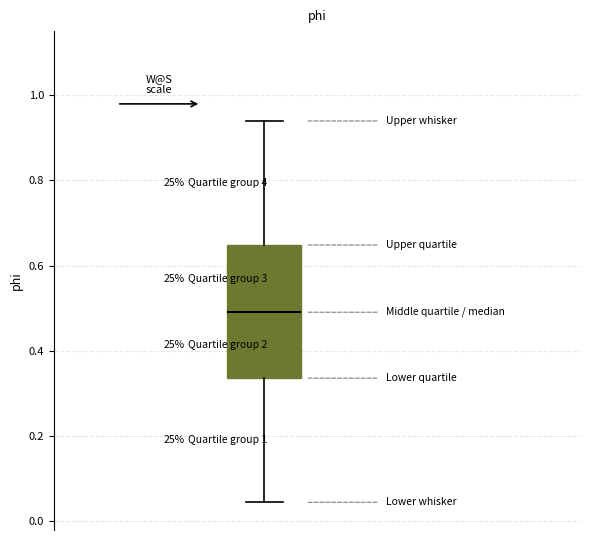

Transcribe this box plot: give where the median line is, the range the box spans, and where the two whiskers end, as read against the y-axis. The values are not printed on the chart, so give them approximately, as read against the axis.

median 0.50, box 0.34 to 0.64, whiskers 0.04 to 0.94